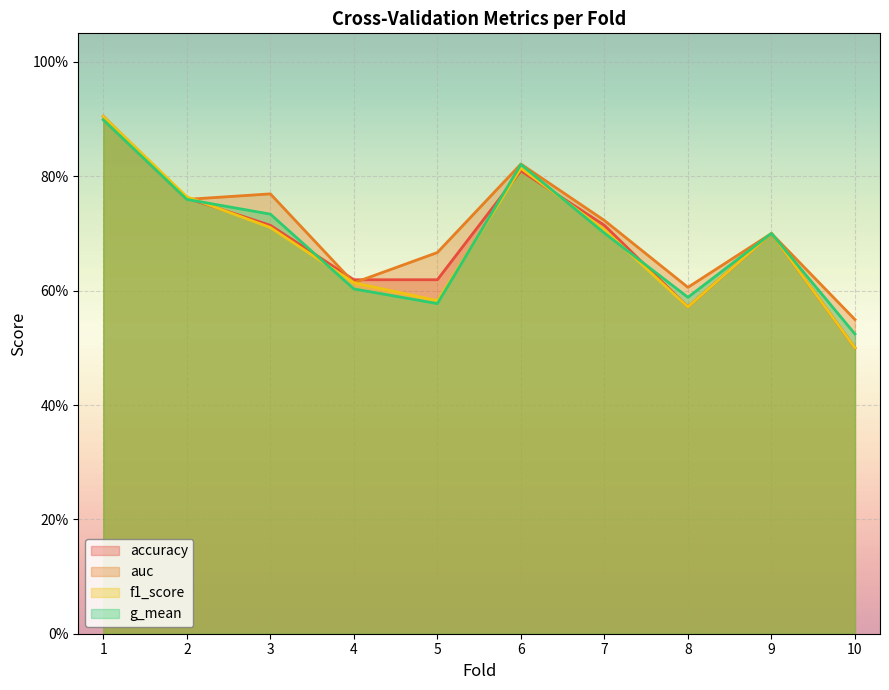

List the series in order of their peak value, lowest first.

g_mean, auc, accuracy, f1_score